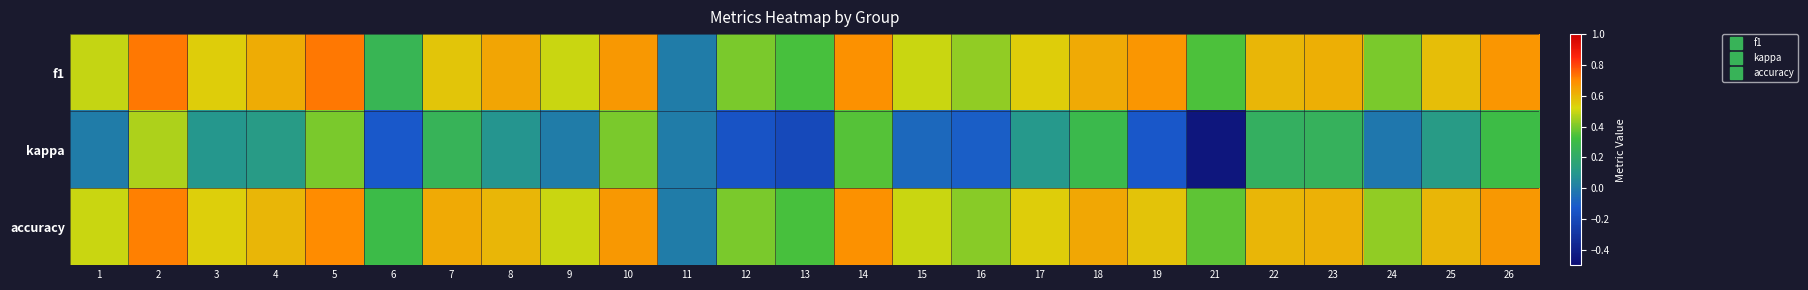

What is the spread (max minus min) of values at 23?

0.4